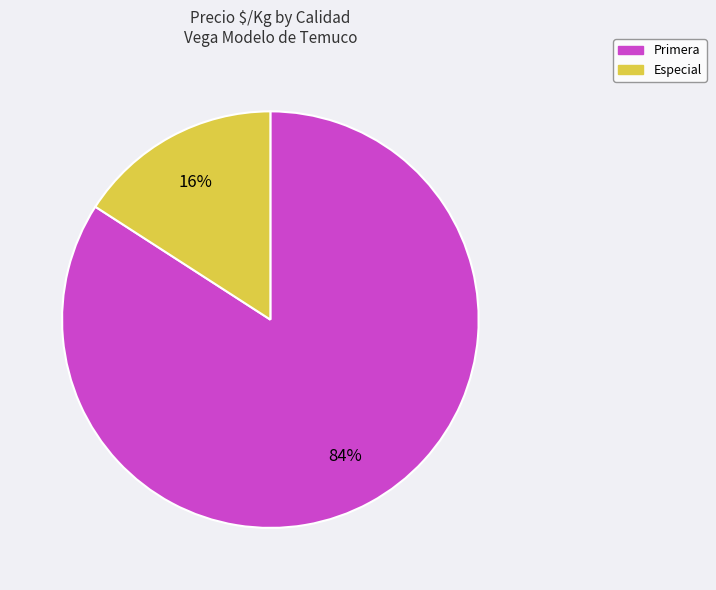

To the nearest percent, what percentage of the pie is Primera?

84%